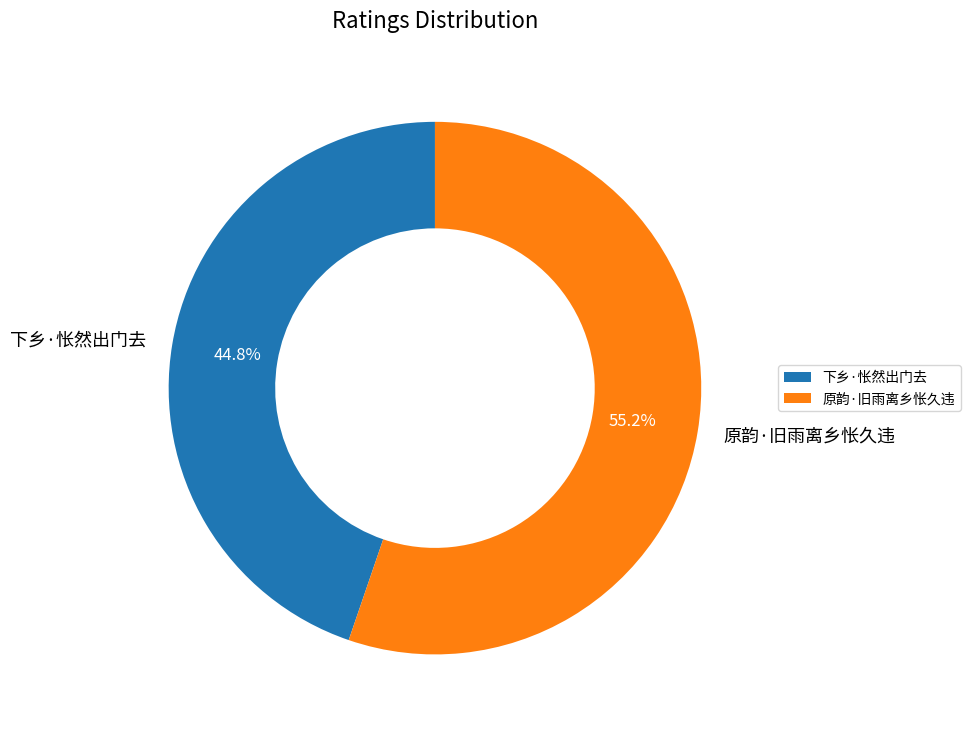

Between 下乡·怅然出门去 and 原韵·旧雨离乡怅久违, which is larger?

原韵·旧雨离乡怅久违